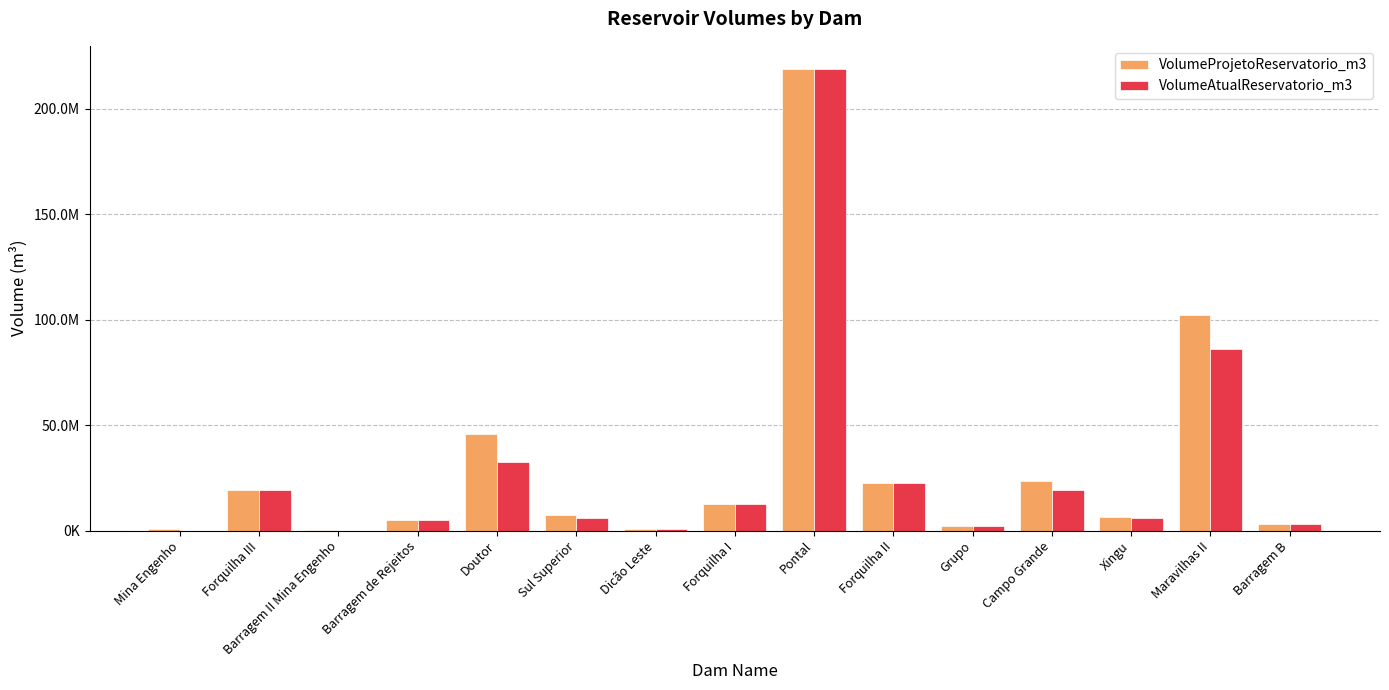

What is the minimum value for VolumeAtualReservatorio_m3?

927.0